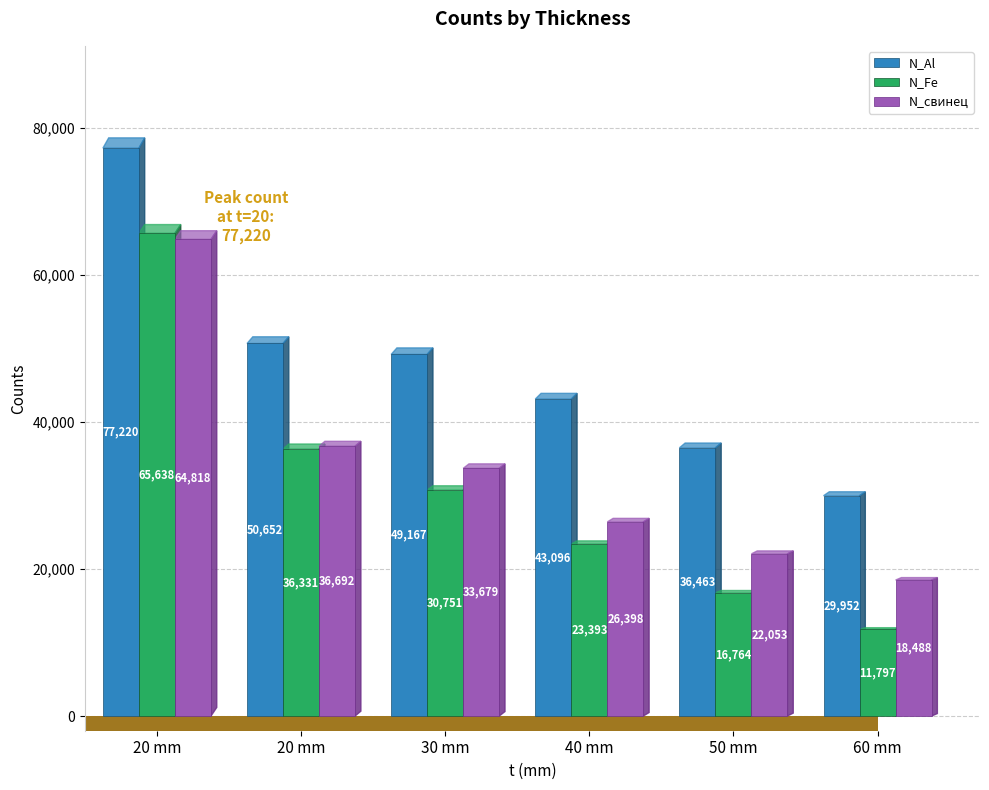

Does the chart contain any negative values?

No